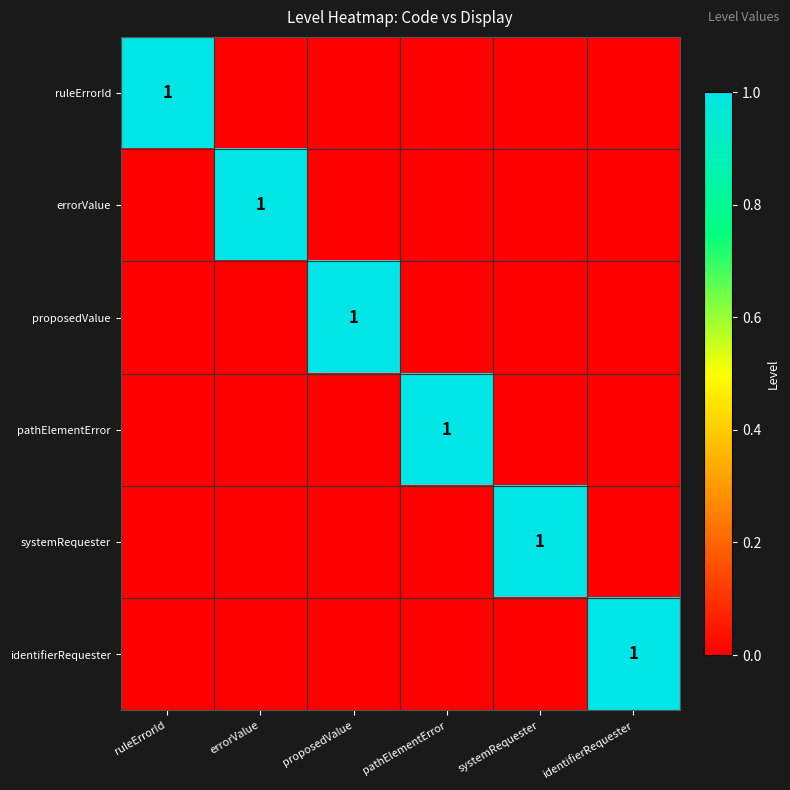

Rank the series at errorValue from highest to lowest value.

errorValue, ruleErrorId, proposedValue, pathElementError, systemRequester, identifierRequester